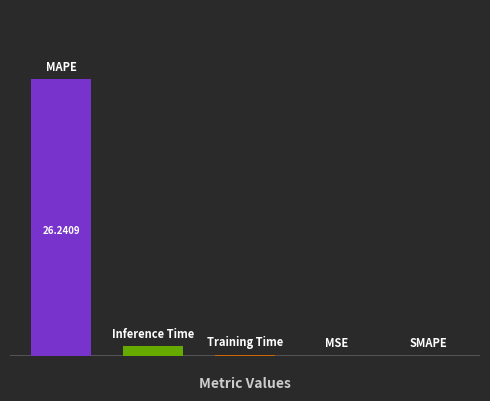

What is the value of the 3rd bar from the left?

0.1